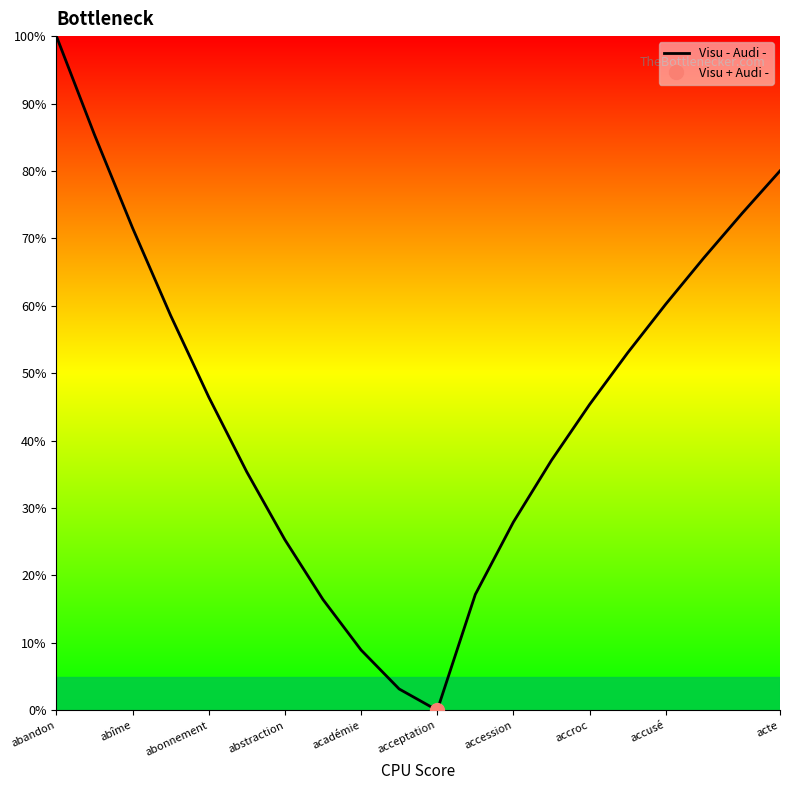

At which label does the data first exceed 46?

abandon